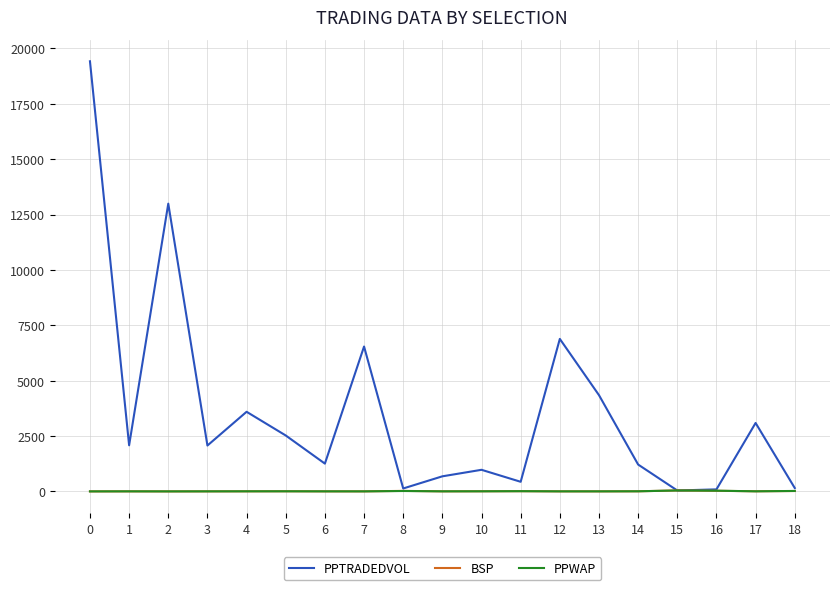

What is the greatest value displayed?

19418.5